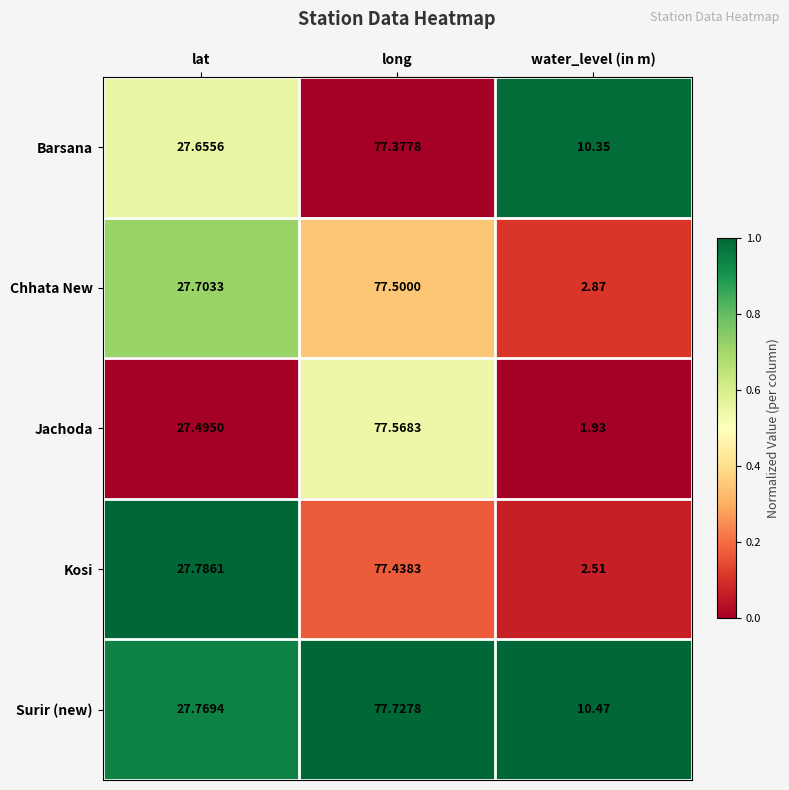

How many series are shown in this chart?

5